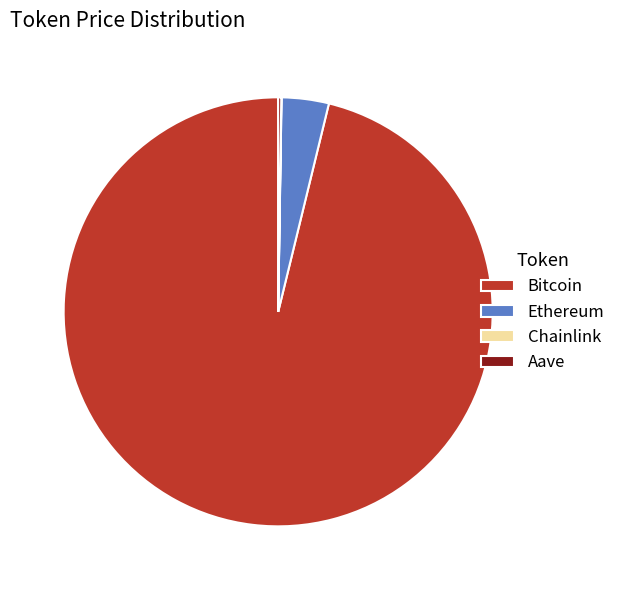

The Bitcoin slice represents 96% of the pie. True or false?

True